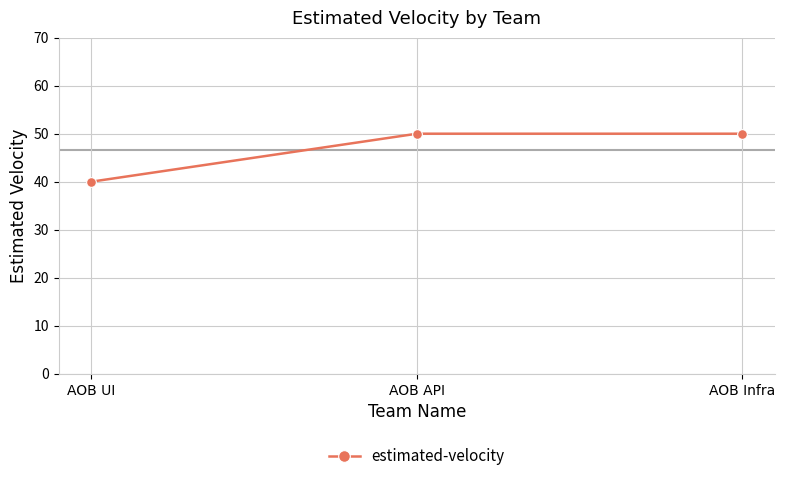

What is the smallest value displayed?

40